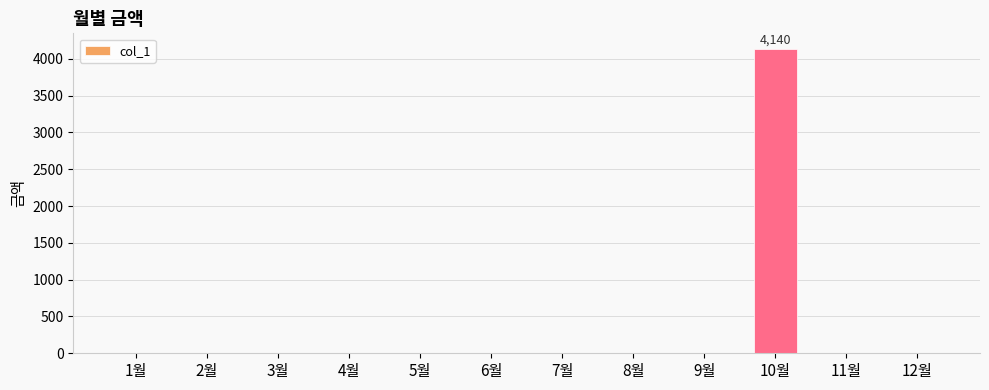

Between 3월 and 10월, which is larger?

10월